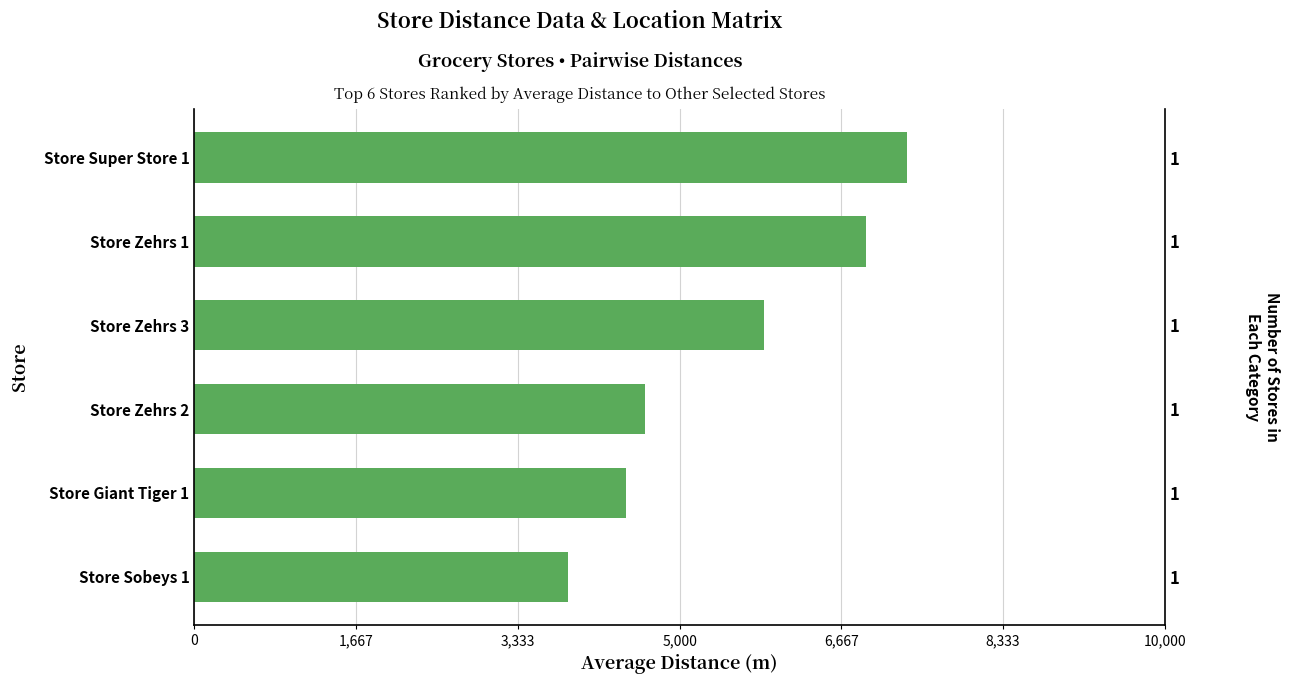

How many series are shown in this chart?

1